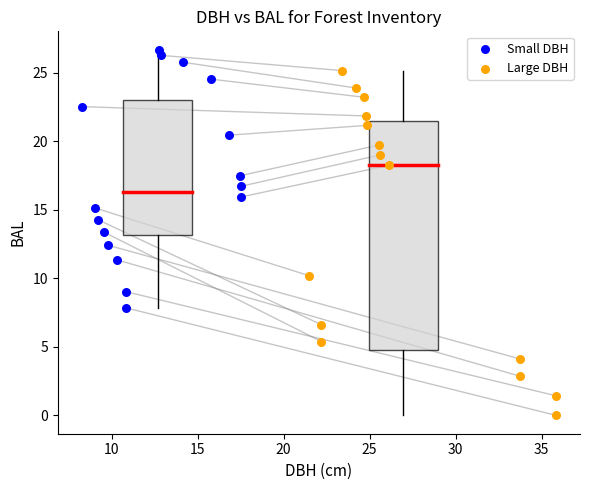

Which series has the widest spread of Y values?

Large DBH